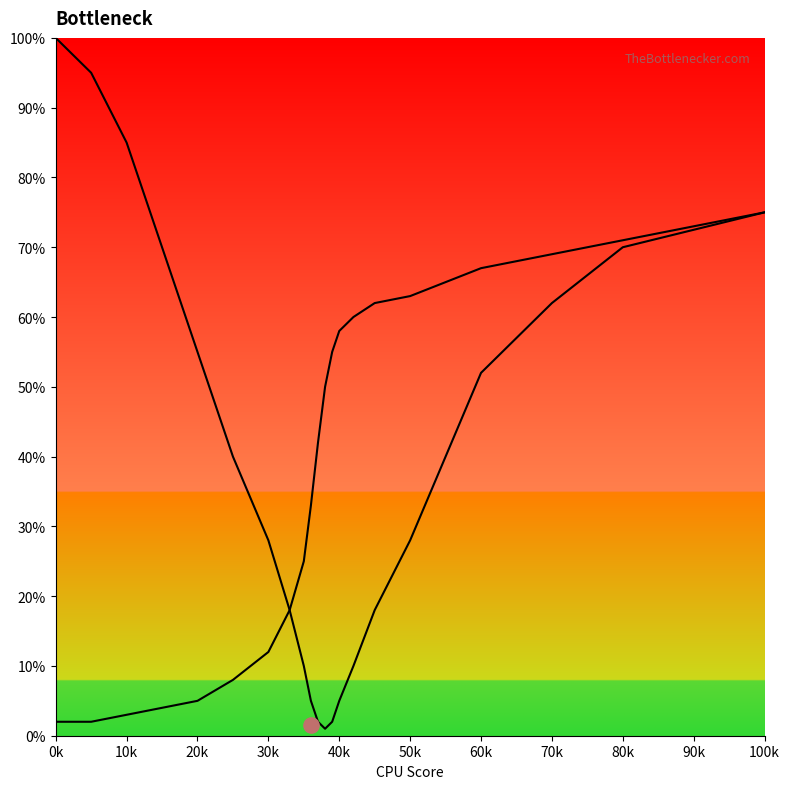

Is the value of GPU Bottleneck at 100k greater than the value of CPU Bottleneck at 12?

Yes